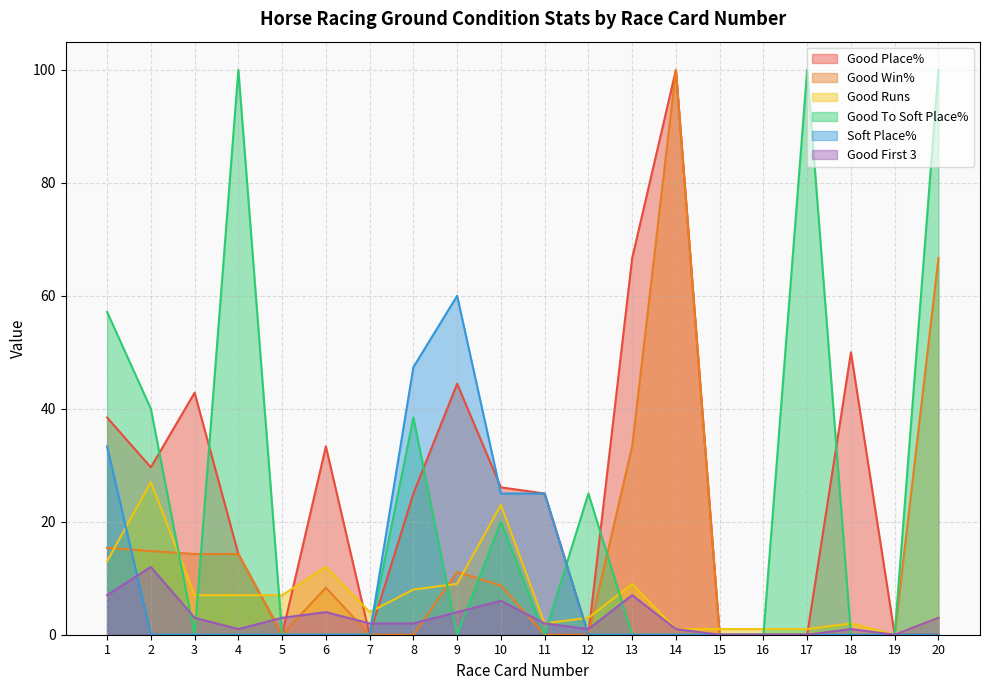

Count the number of categories in the chart.

20